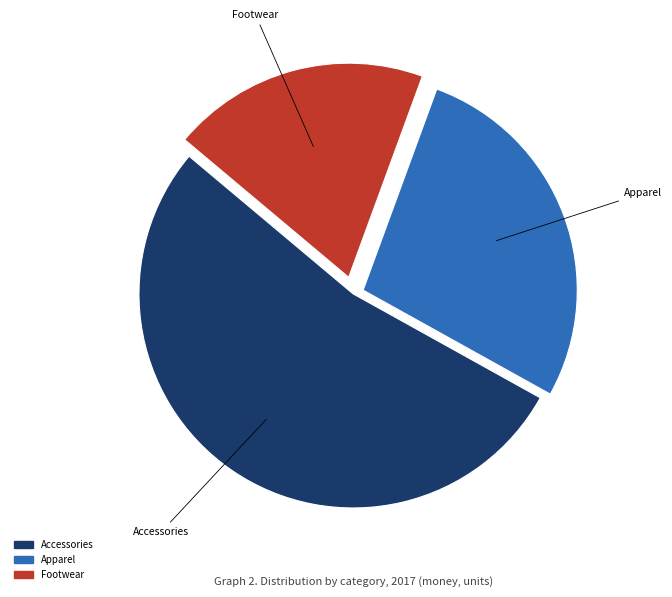

Rank the categories by value from lowest to highest.

Footwear, Apparel, Accessories